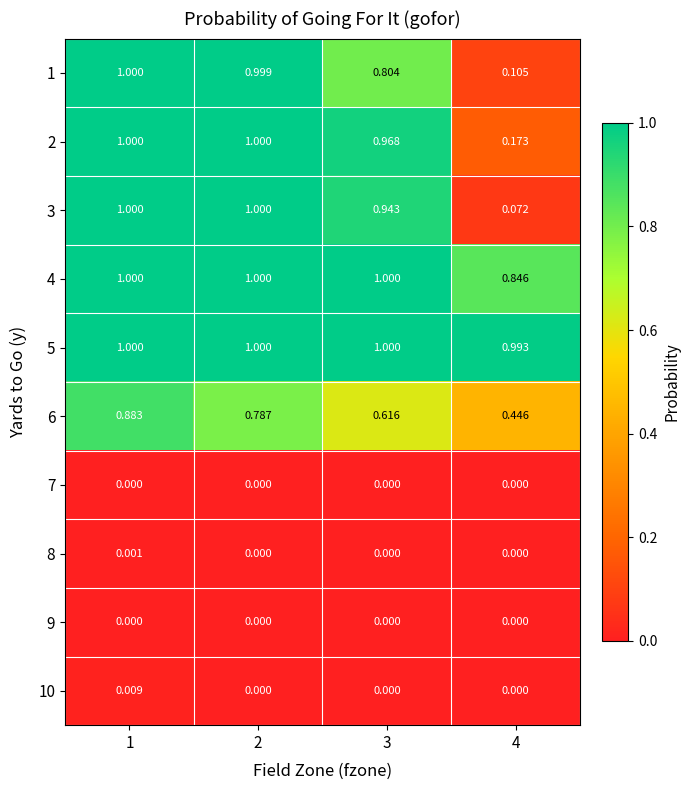

Is the value of 4 at 3 greater than the value of 9 at 3?

Yes